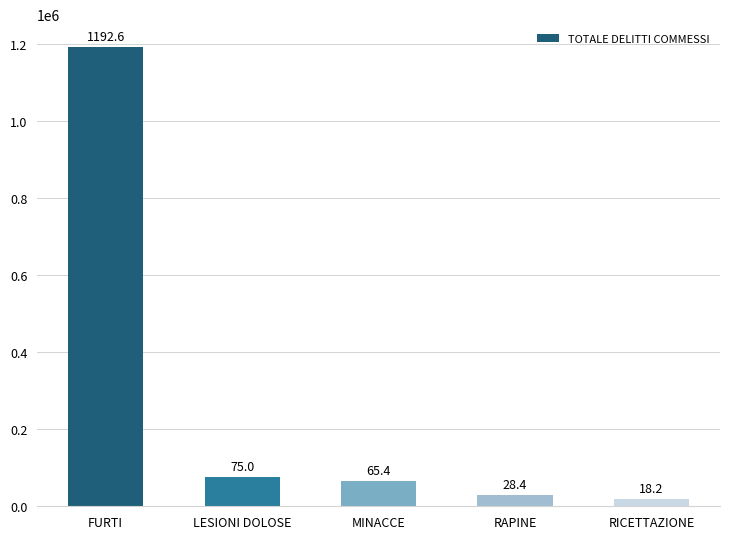

What is the difference between the maximum and second lowest values?

1164151